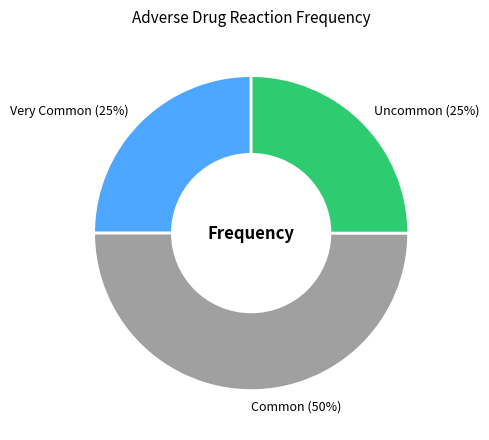

Is the sum of Common (50%) and Very Common (25%) greater than half?

Yes